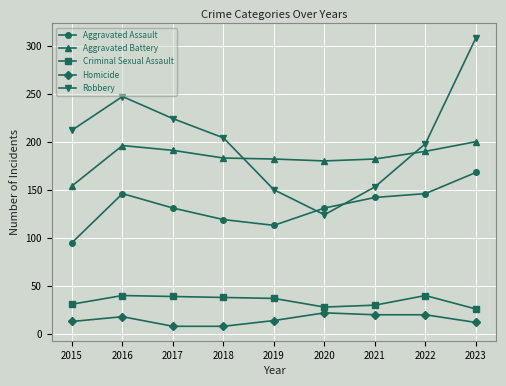

True or false: Criminal Sexual Assault and Robbery intersect in this chart.

False